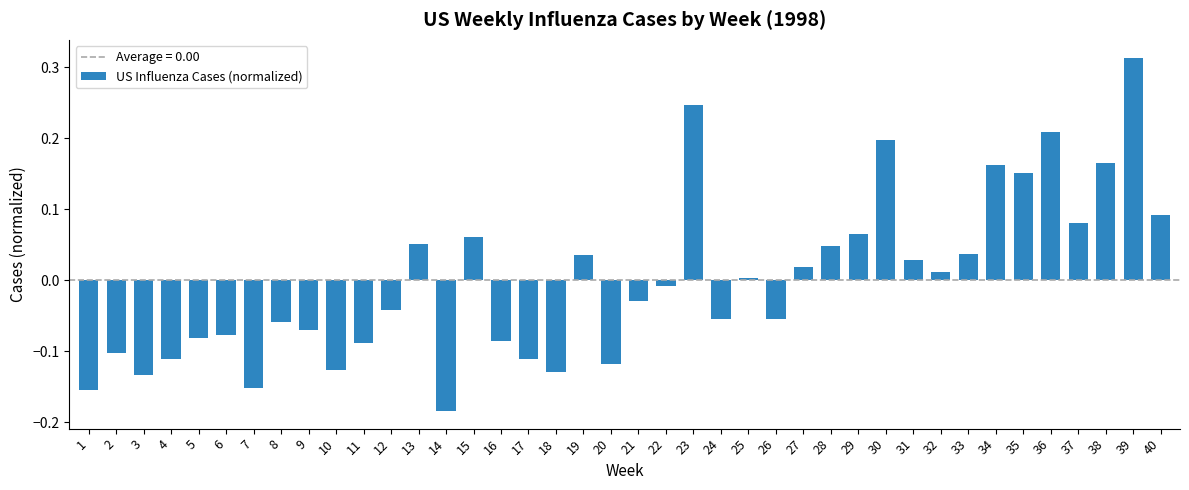

The chart shows a value of 0.0 at 19. True or false?

True